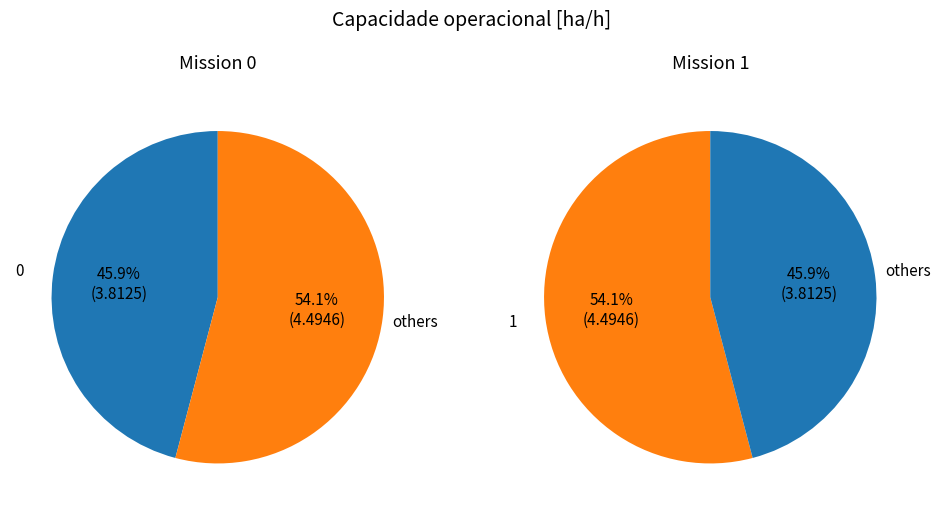

True or false: 0 accounts for 46% of the total.

True